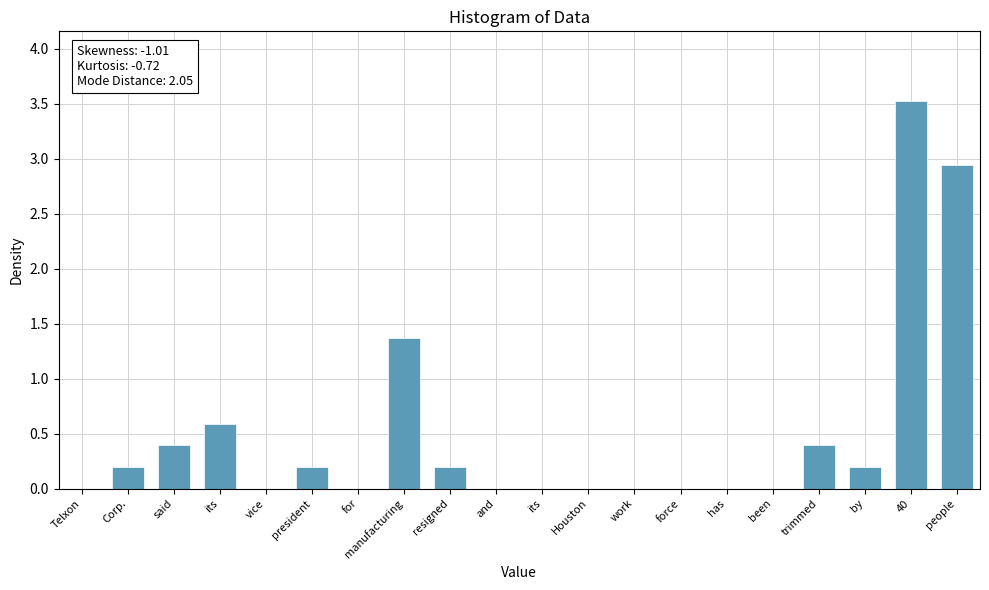

How many series are shown in this chart?

1